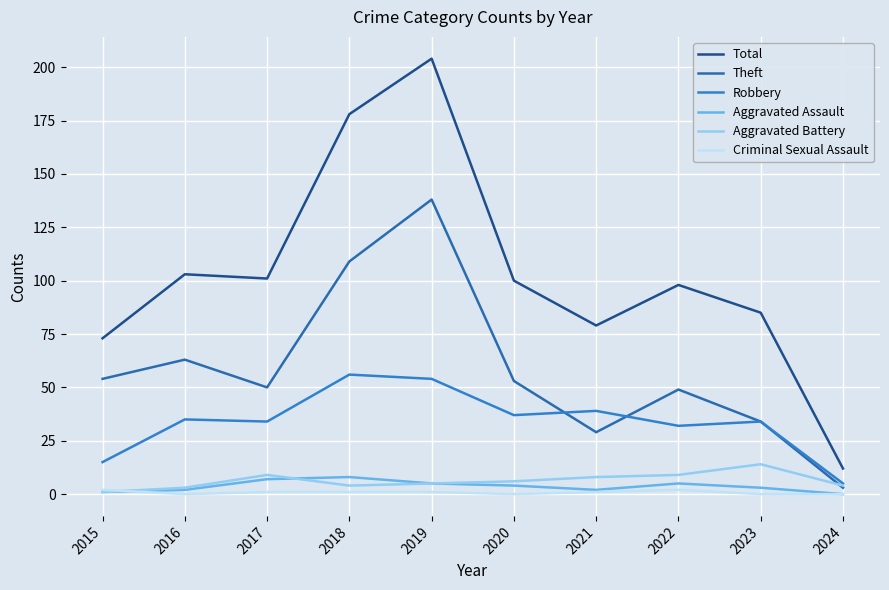

Which series has the largest total across all categories?

Total